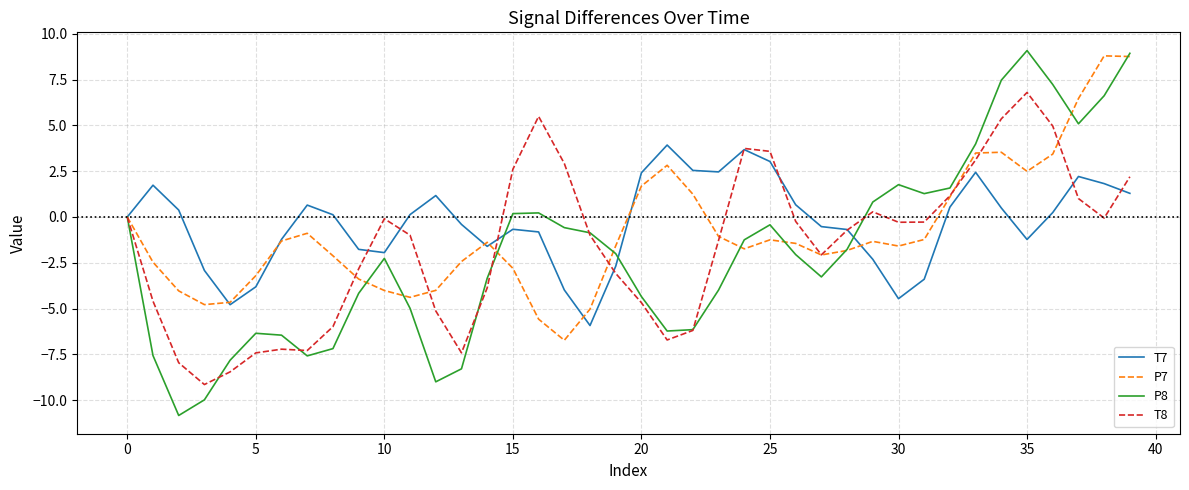

What is the maximum value shown in the chart?

9.1